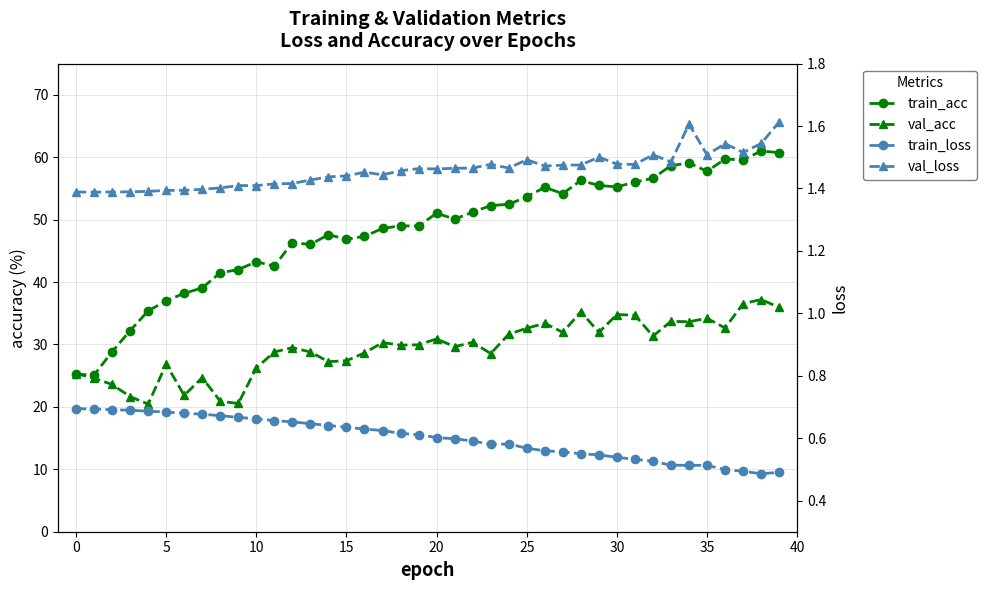

What is the approximate value of train_loss at 11?

0.7